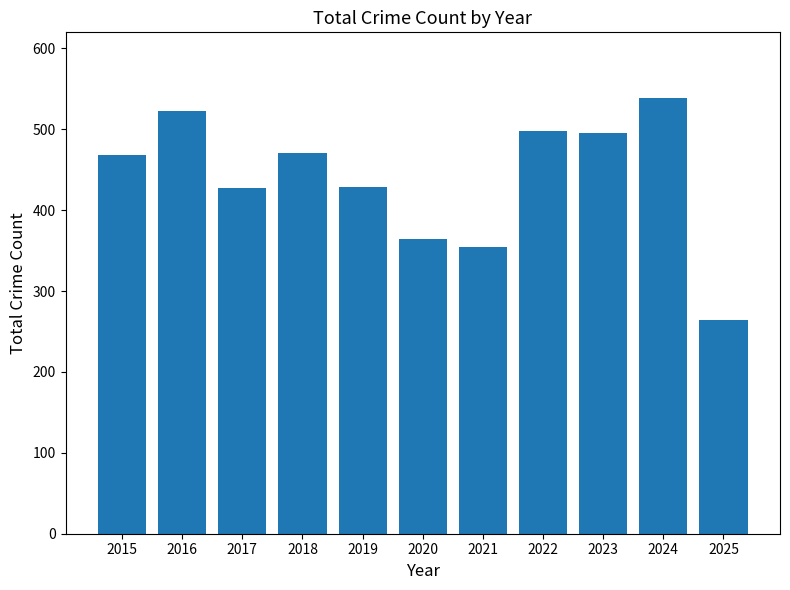

True or false: the data shows 364 at 2020.

True